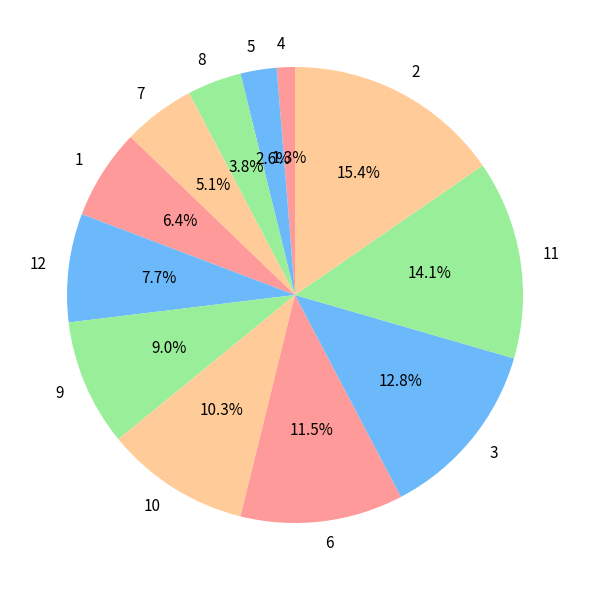

To the nearest percent, what is the combined percentage of 8 and 5?

6%